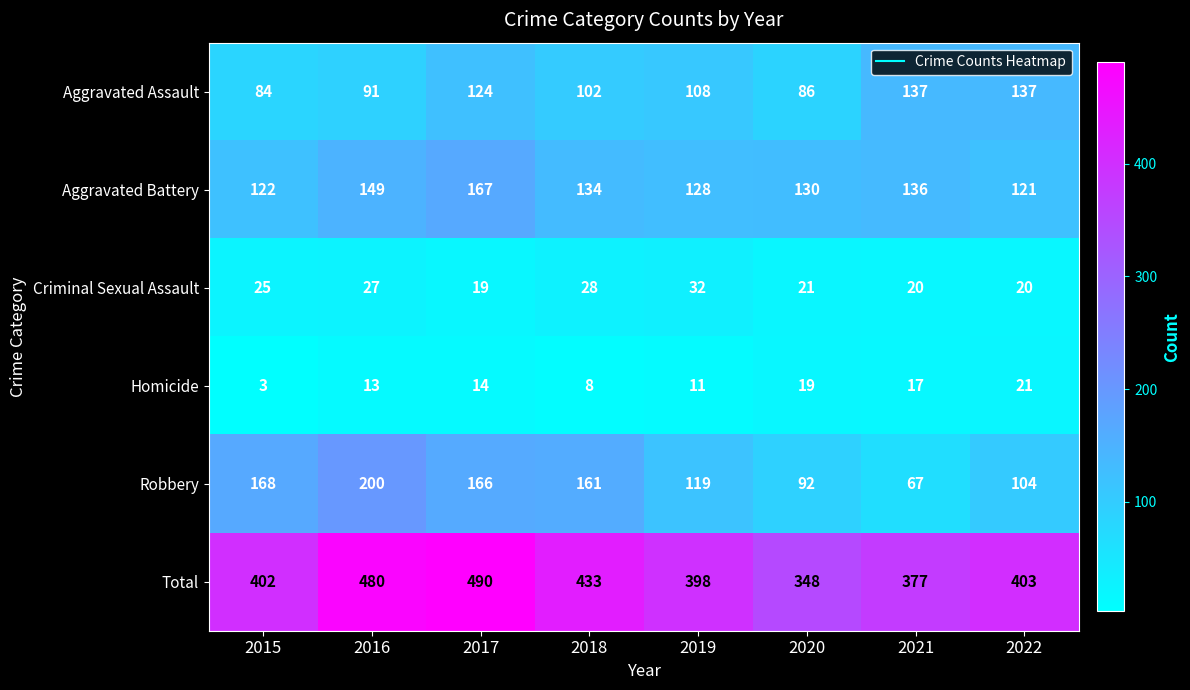

Read the Aggravated Battery value at 2015, to the nearest 10.

120